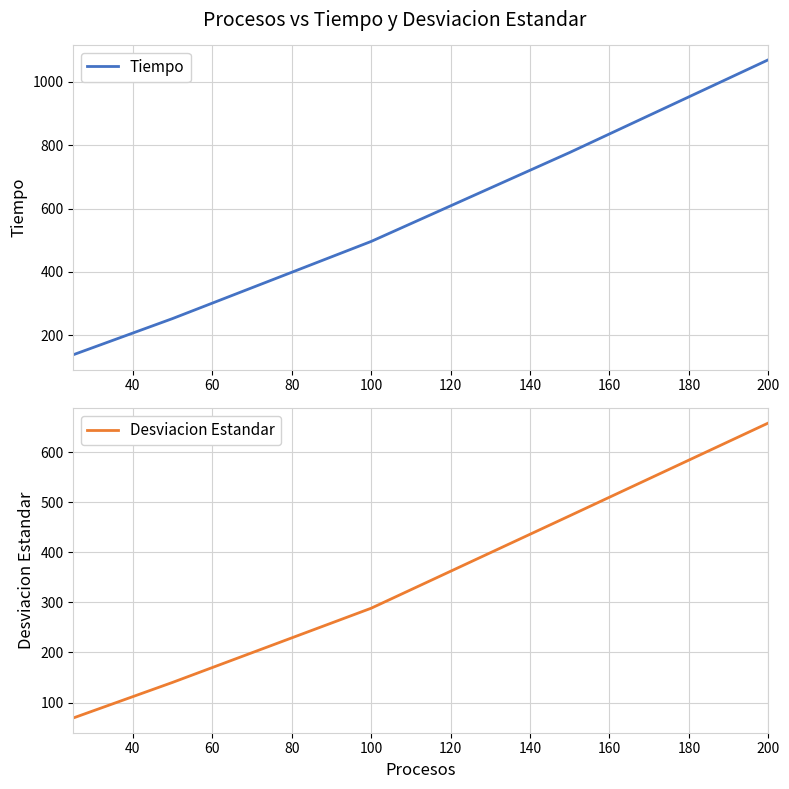

Where does the Tiempo series first go above 496?

100